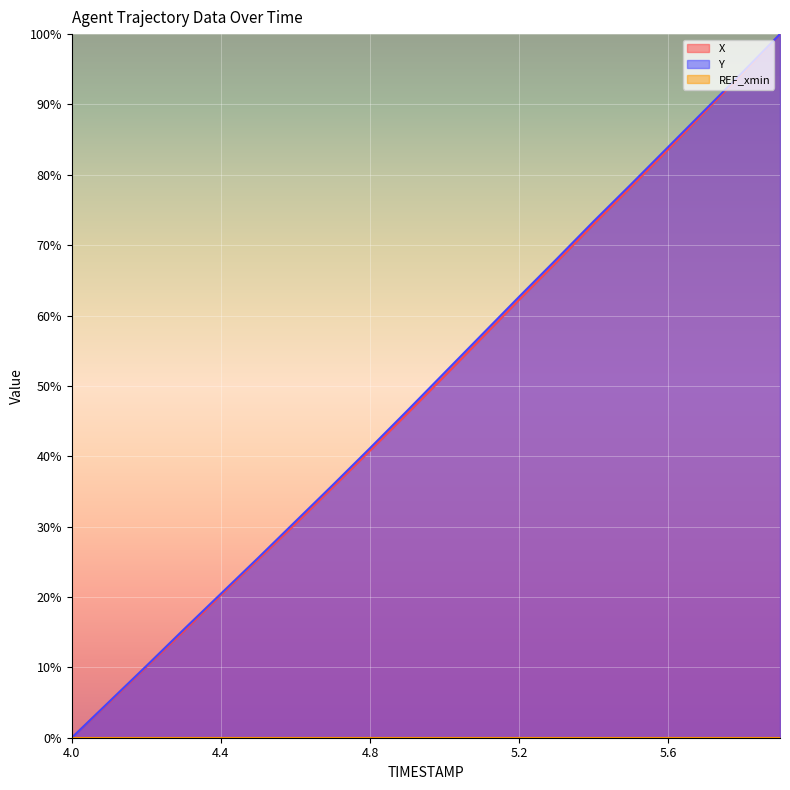

Between 5.0 and 5.1, which is larger?

5.1